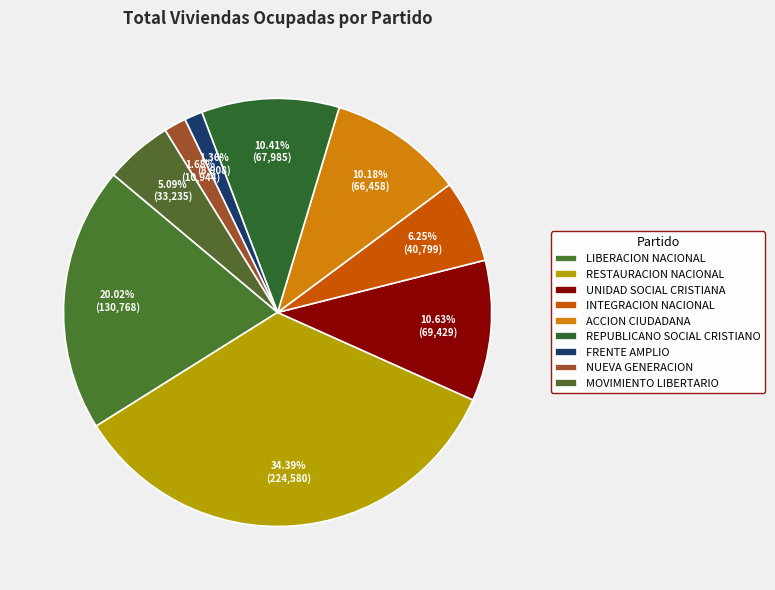

Is RESTAURACION NACIONAL the majority of the pie?

No